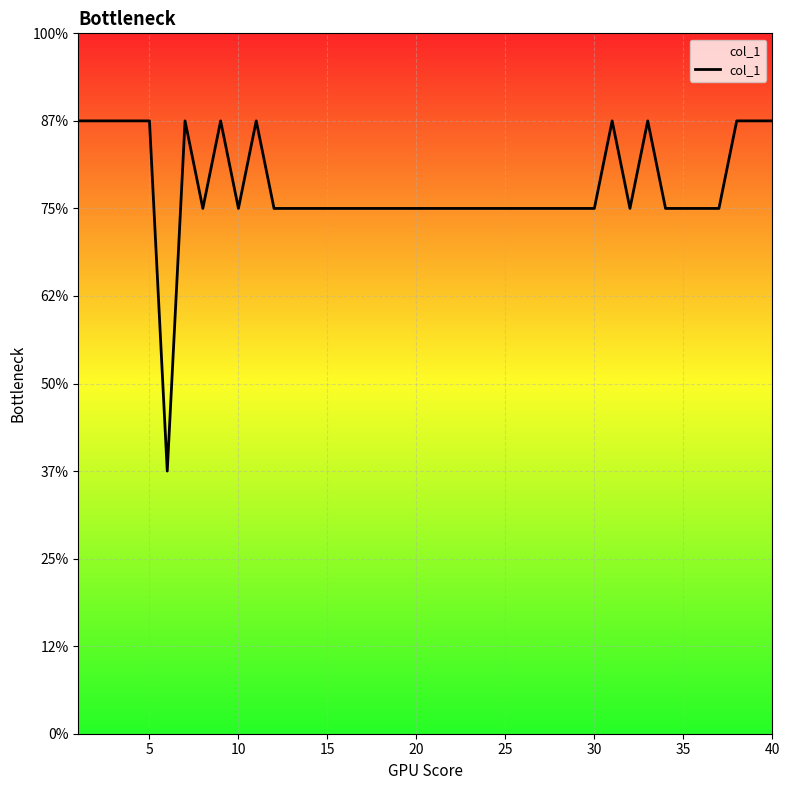

Is this an area chart (filled region under the line)?

Yes